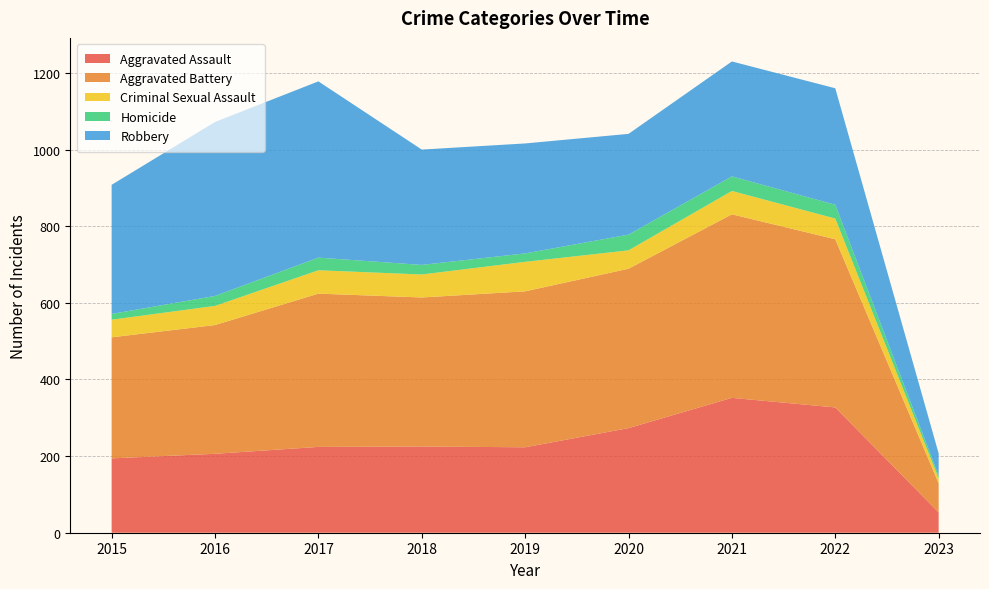

Reading left to right, what are all the values shown in this chart?

Aggravated Assault: 194	206	224	225	223	273	352	327	53
Aggravated Battery: 316	336	400	389	407	416	479	439	76
Criminal Sexual Assault: 46	50	61	60	77	48	61	54	13
Homicide: 15	26	33	25	22	41	38	36	7
Robbery: 337	454	460	301	287	263	300	304	58